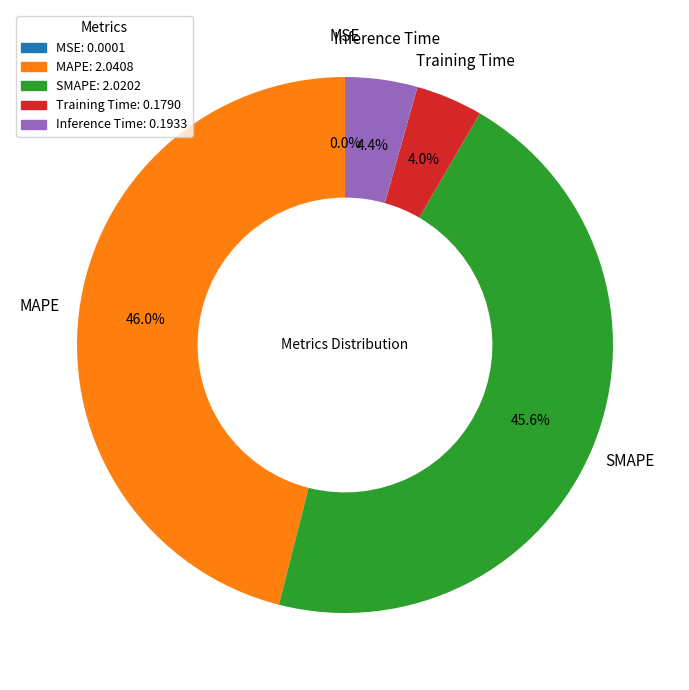

Does any single category account for the majority?

No